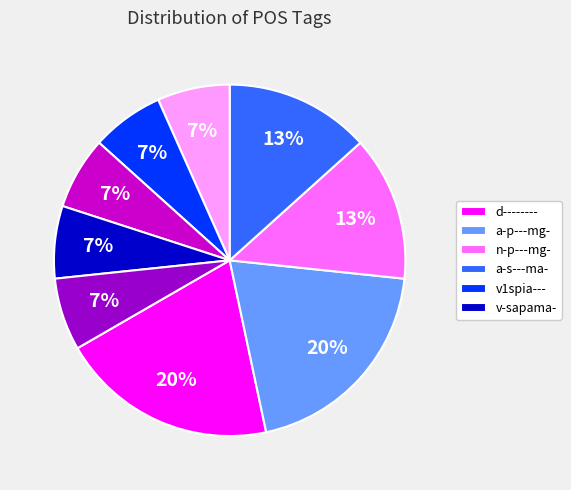

To the nearest percent, what is the difference between the largest and smallest slice percentages?

13%